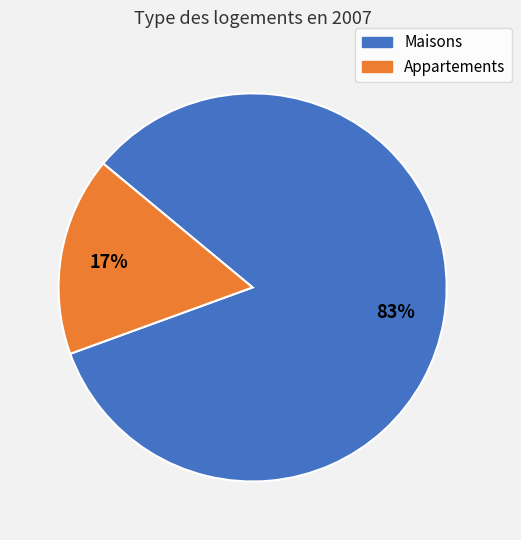

Is there a majority slice in this chart?

Yes